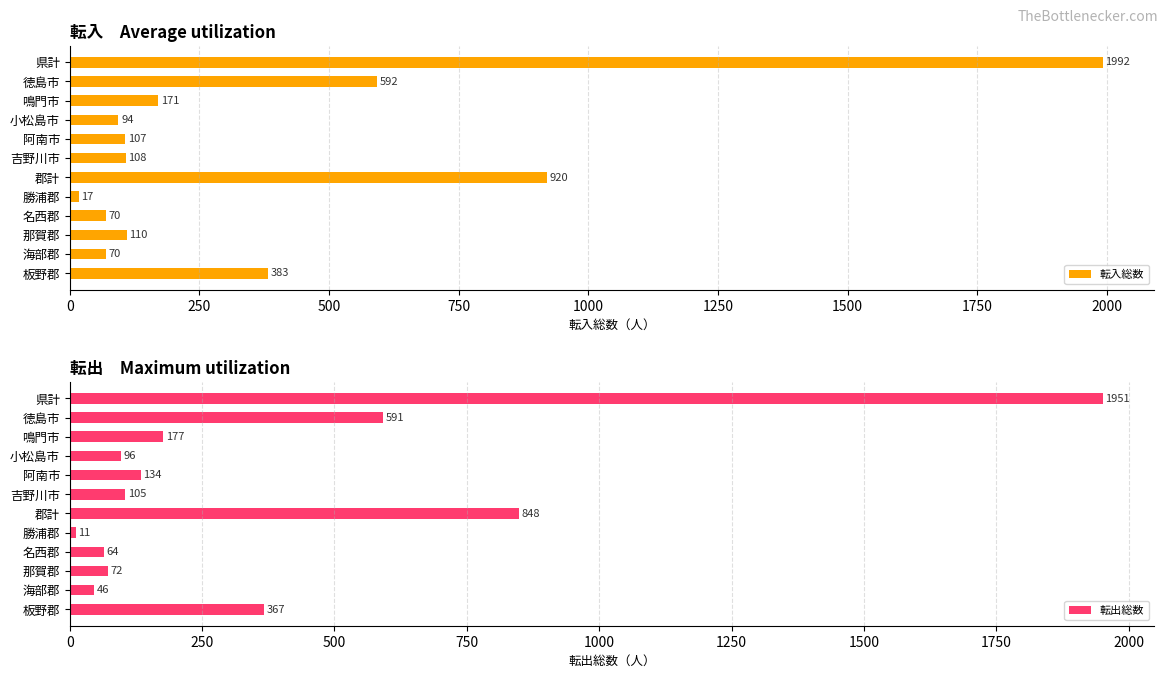

How many groups of bars are there?

12